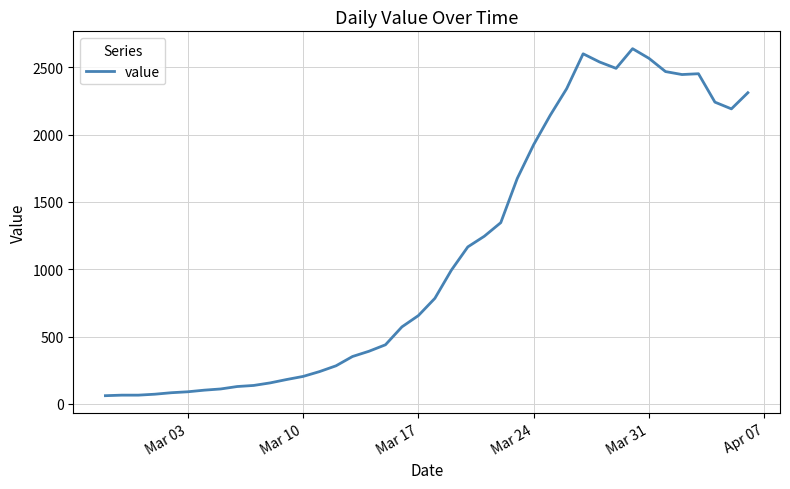

What is the smallest value displayed?

61